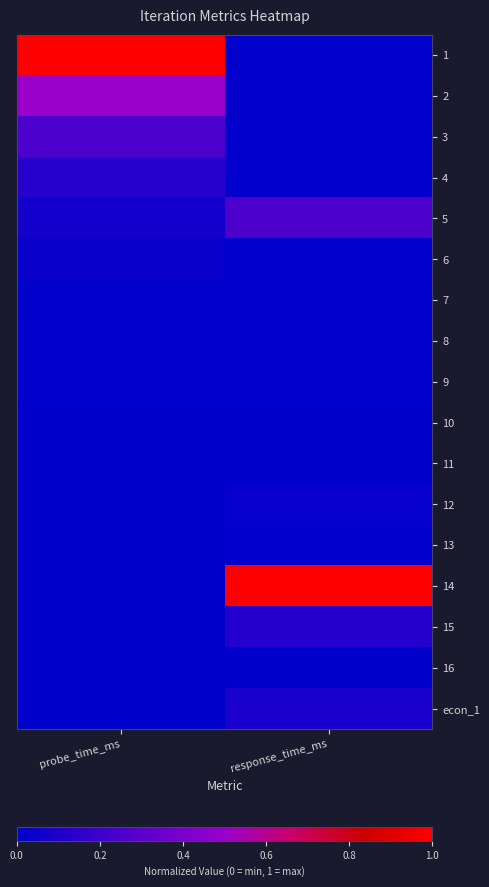

What is the total value across all series at probe_time_ms?

2.0